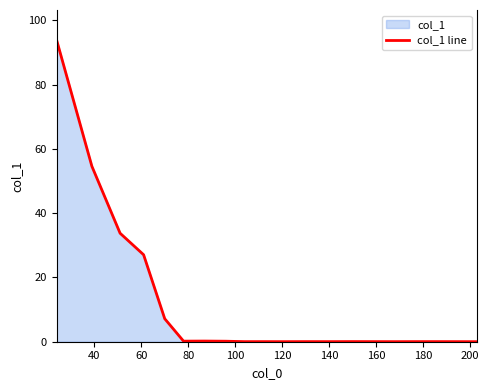

What is the difference between the maximum and minimum values?

93.8